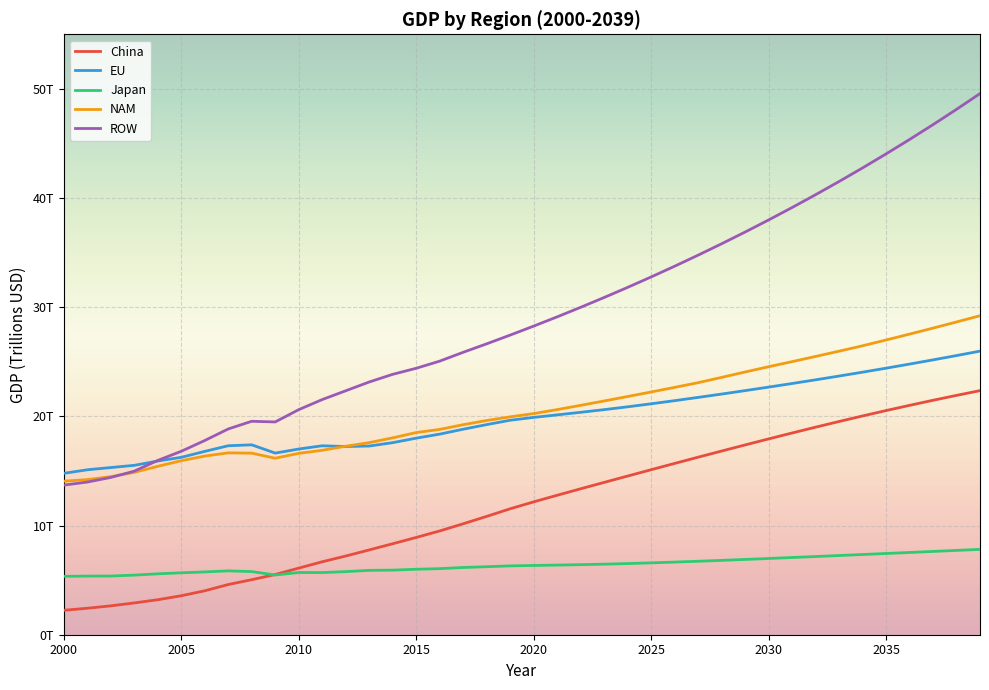

What are all the series names shown in the legend?

China, EU, Japan, NAM, ROW